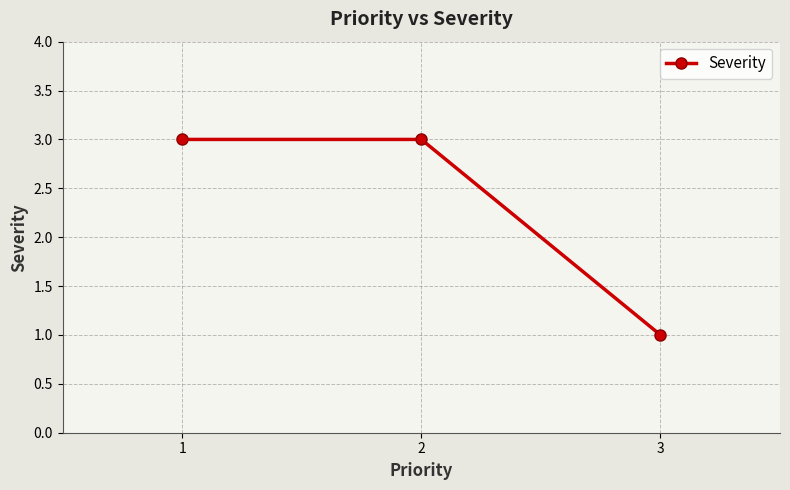

What is the change in value from 2 to 3?

-2